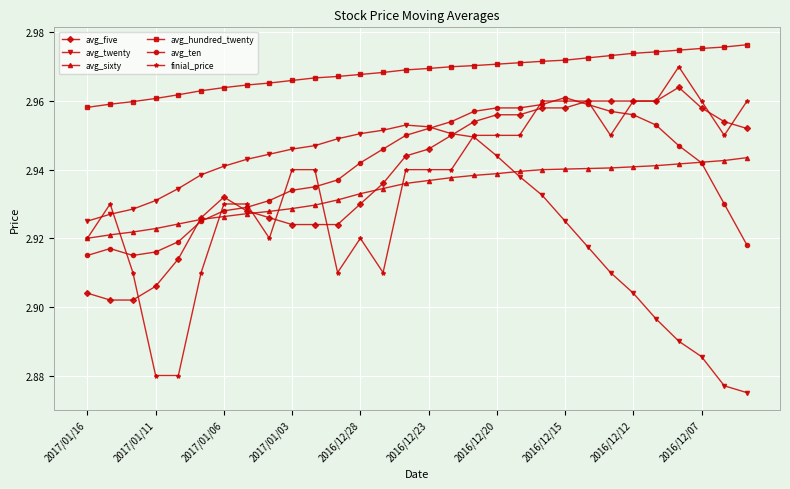

True or false: avg_hundred_twenty and avg_sixty cross at least once.

False